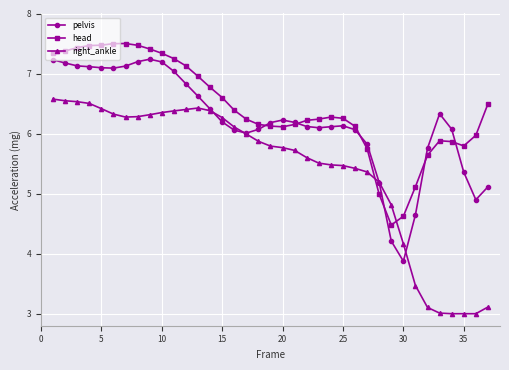

What are all the series names shown in the legend?

pelvis, head, right_ankle